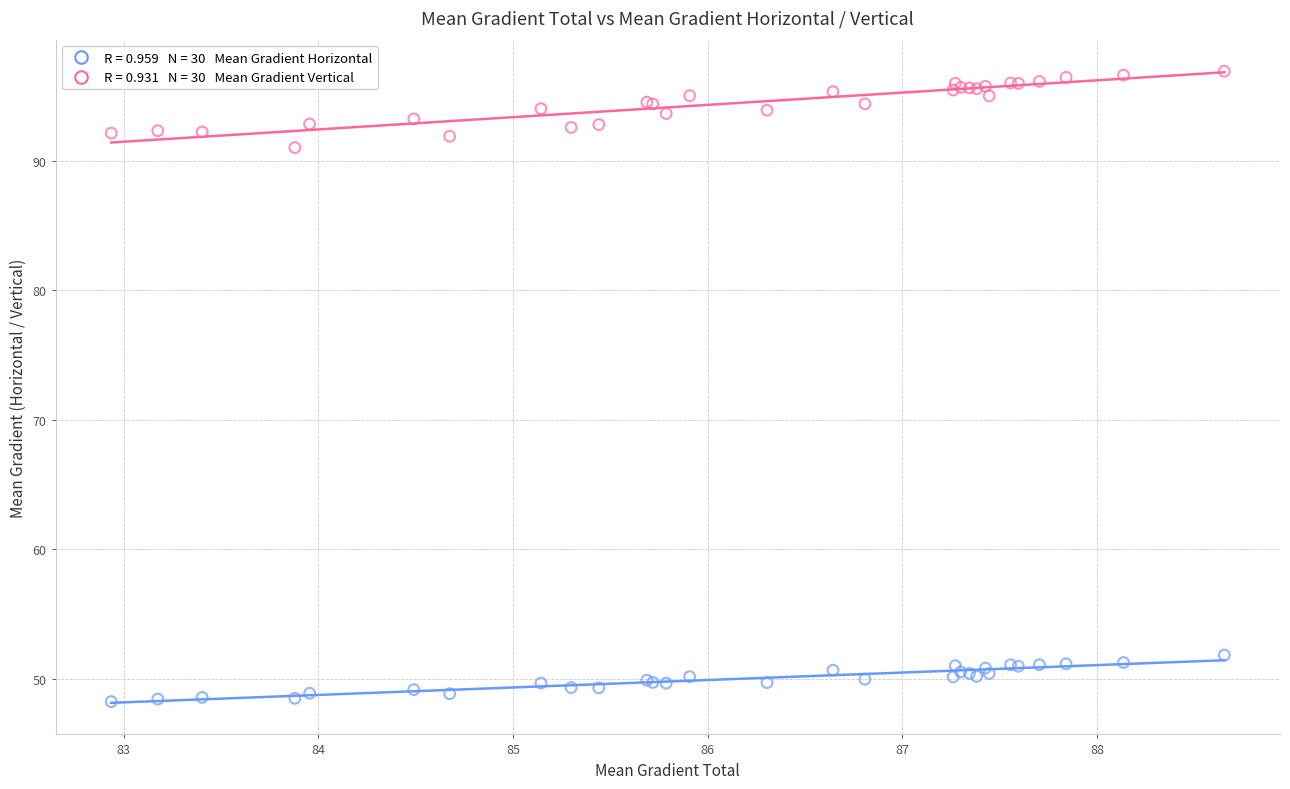

Across all series, what Y value is closest to 72?

91.0